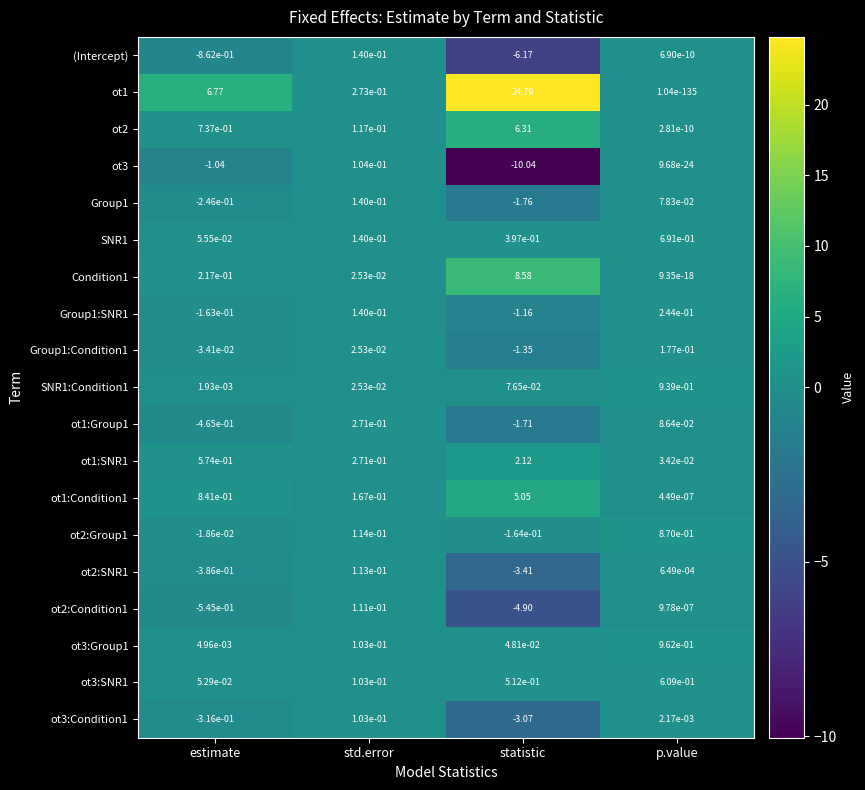

At which label is ot2 closest to 3?

estimate